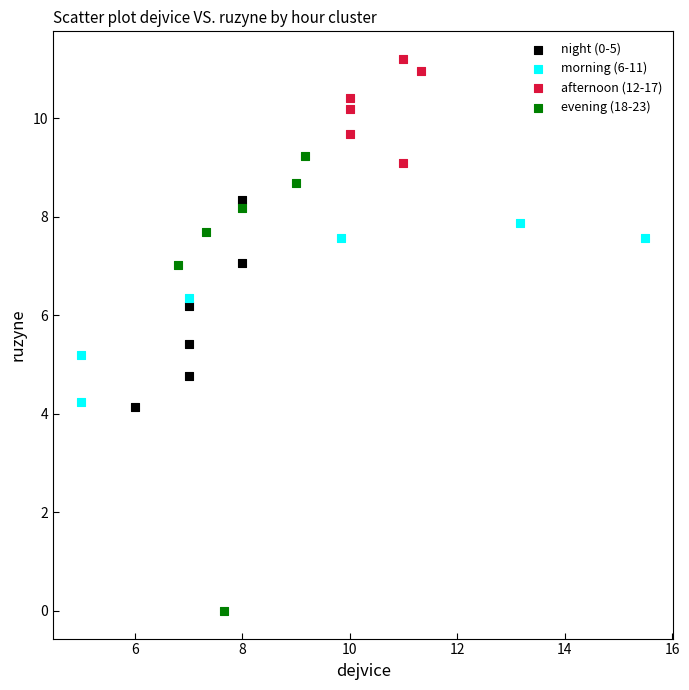

Which series contains the highest Y value?

afternoon (12-17)